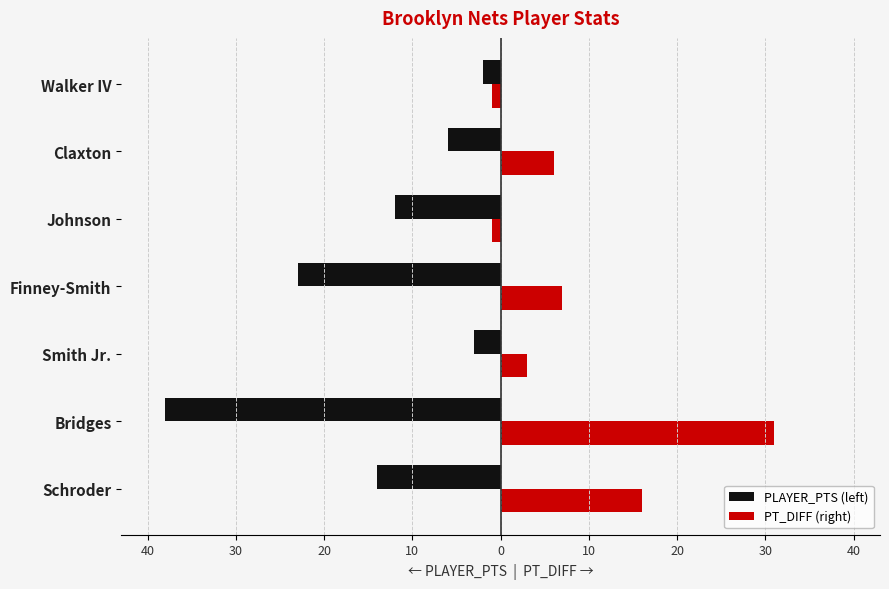

What are all the series names shown in the legend?

PLAYER_PTS (left), PT_DIFF (right)